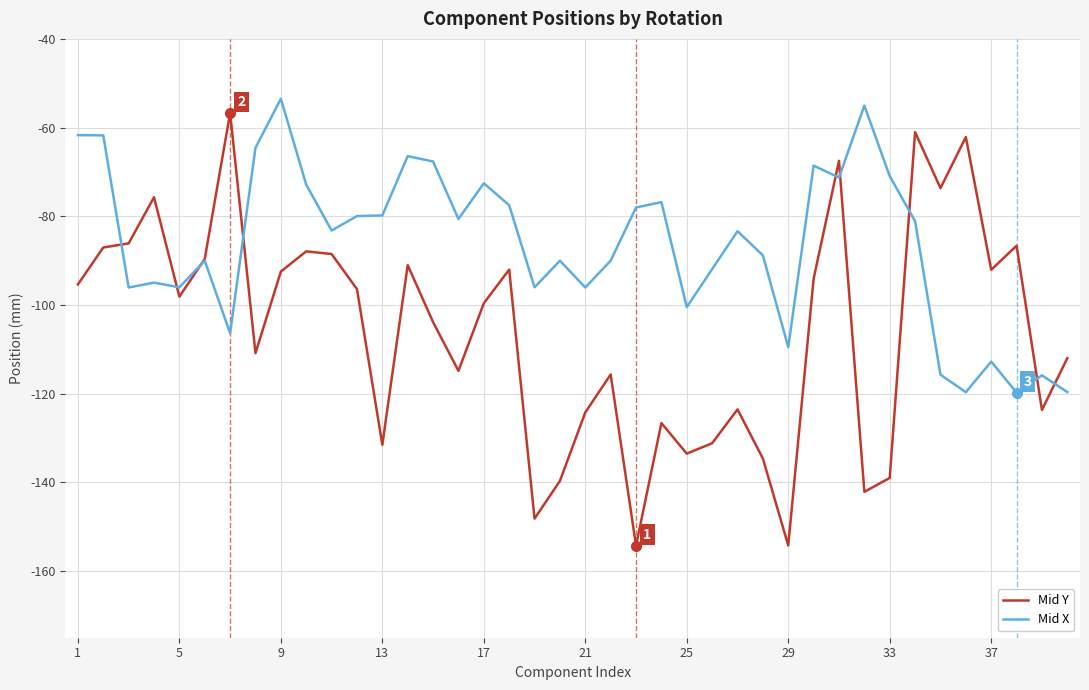

What is the minimum value shown in the chart?

-154.2